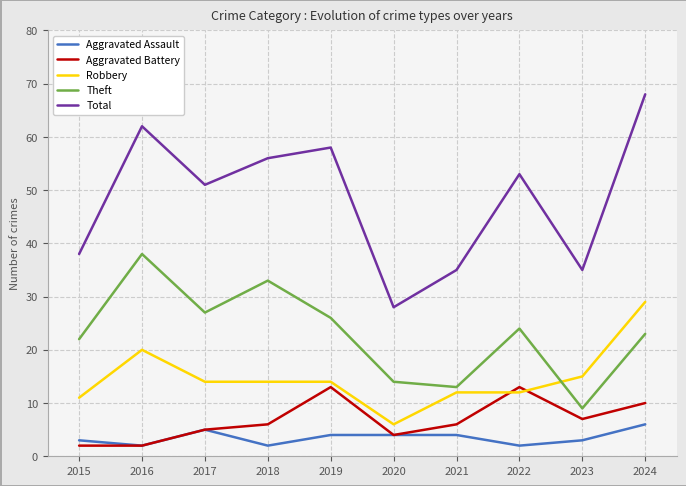

Rank the series by their maximum value, from highest to lowest.

Total, Theft, Robbery, Aggravated Battery, Aggravated Assault